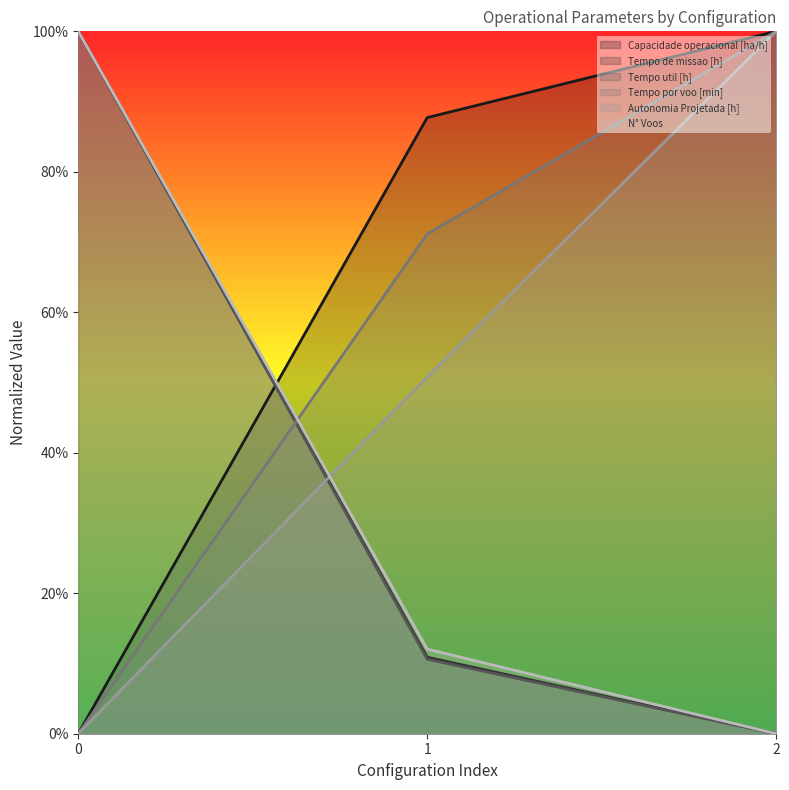

What are all the series names shown in the legend?

Capacidade operacional [ha/h], Tempo de missao [h], Tempo util [h], Tempo por voo [min], Autonomia Projetada [h], N° Voos